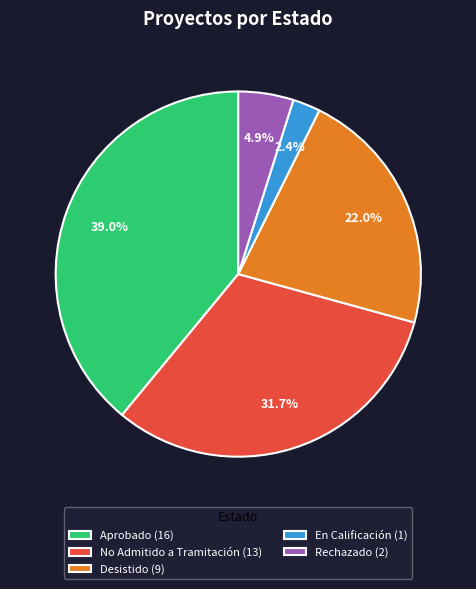

To the nearest percent, what is the combined percentage of En Calificación and Aprobado?

41%